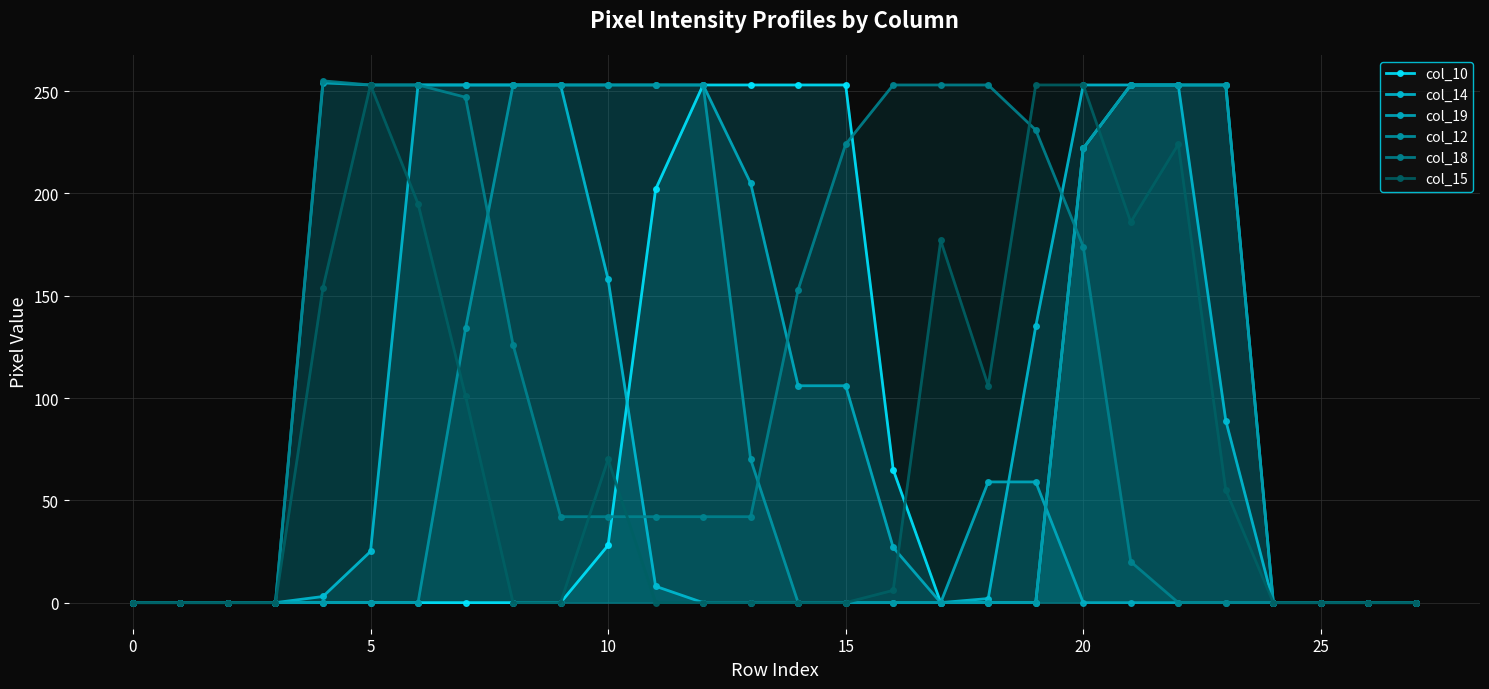

How many values in col_15 are above zero?

13